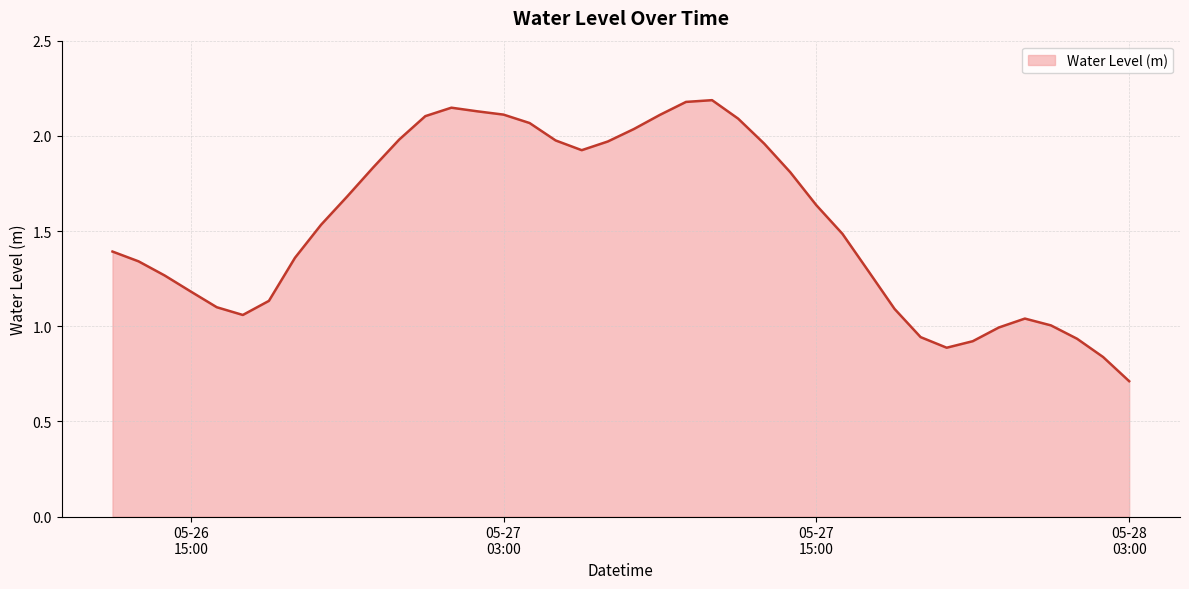

What is the smallest value displayed?

0.7